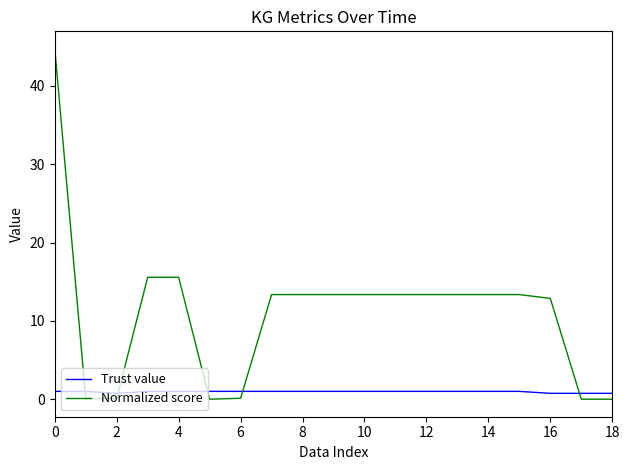

List the series in order of their overall mean, highest first.

Normalized score, Trust value